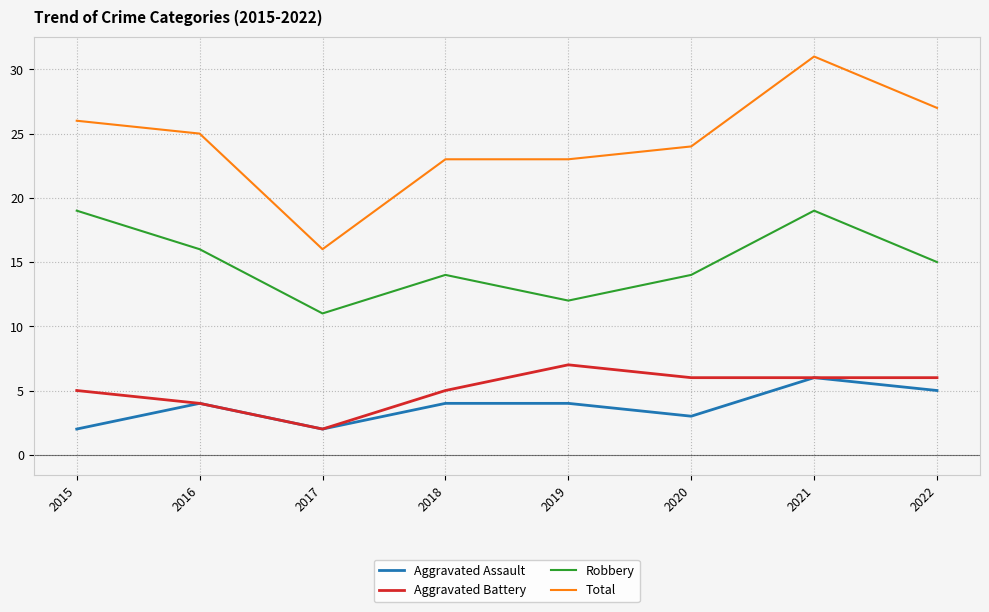

What is the difference between the maximum and minimum values in the Total series?

15